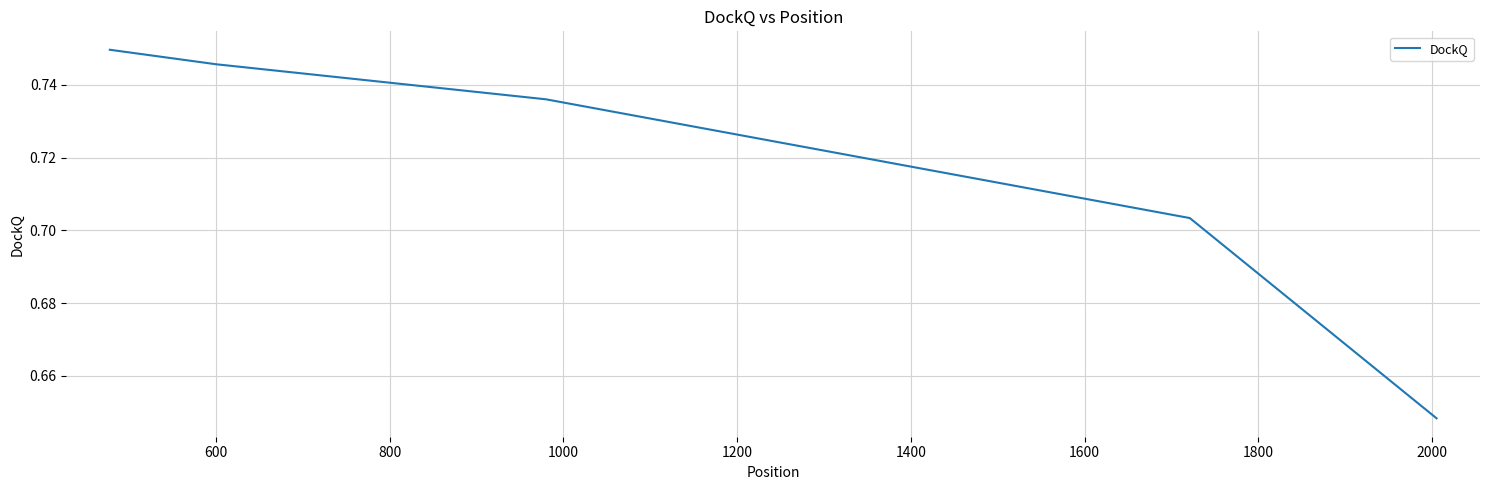

What is the sum of all values?

3.6